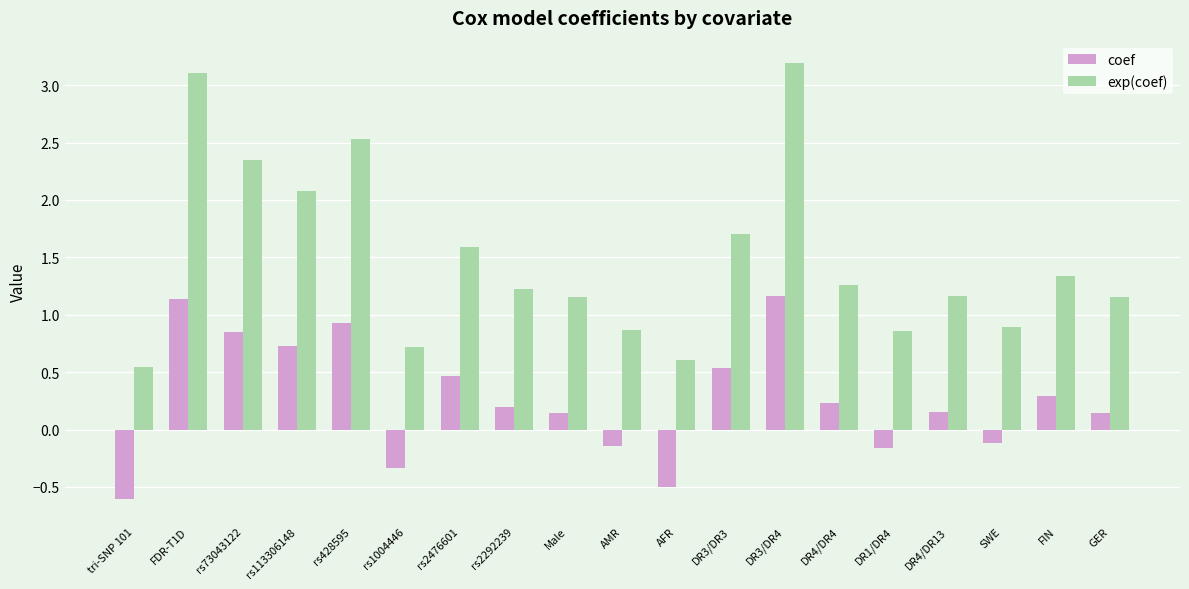

What is the maximum value shown in the chart?

3.2